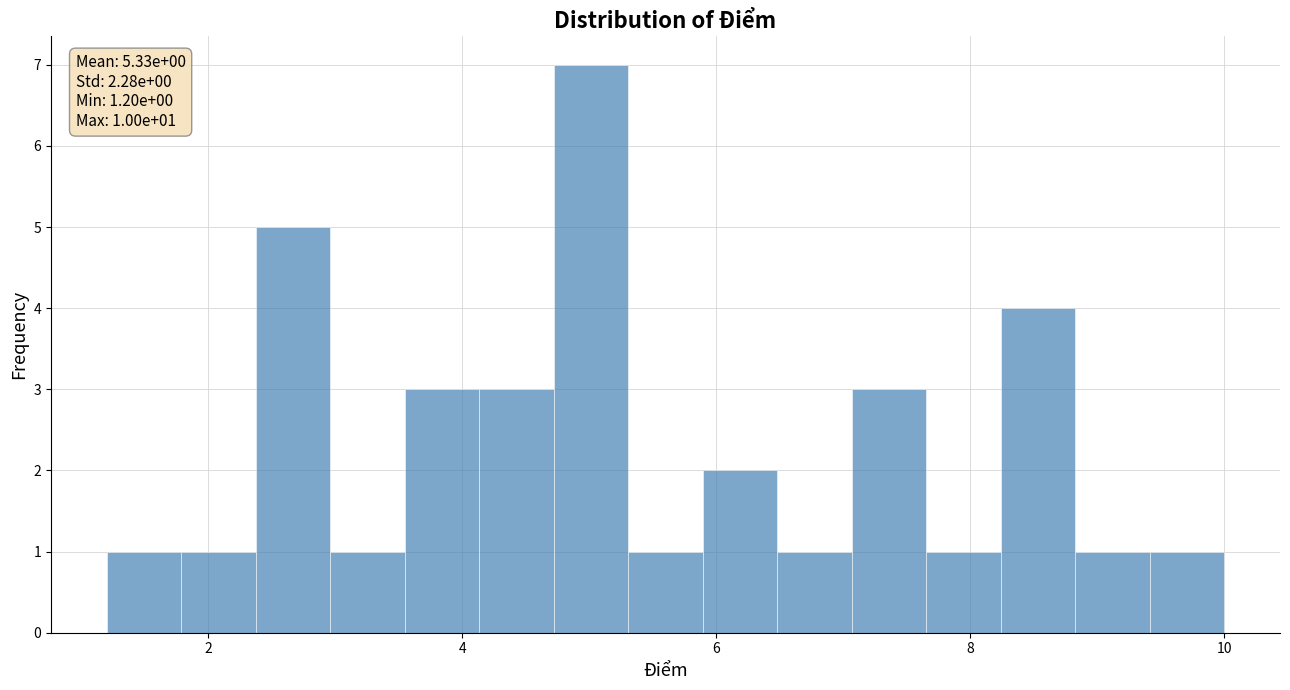

Read against the x-axis, roughly where is the centre of the tallest bar?

5.0